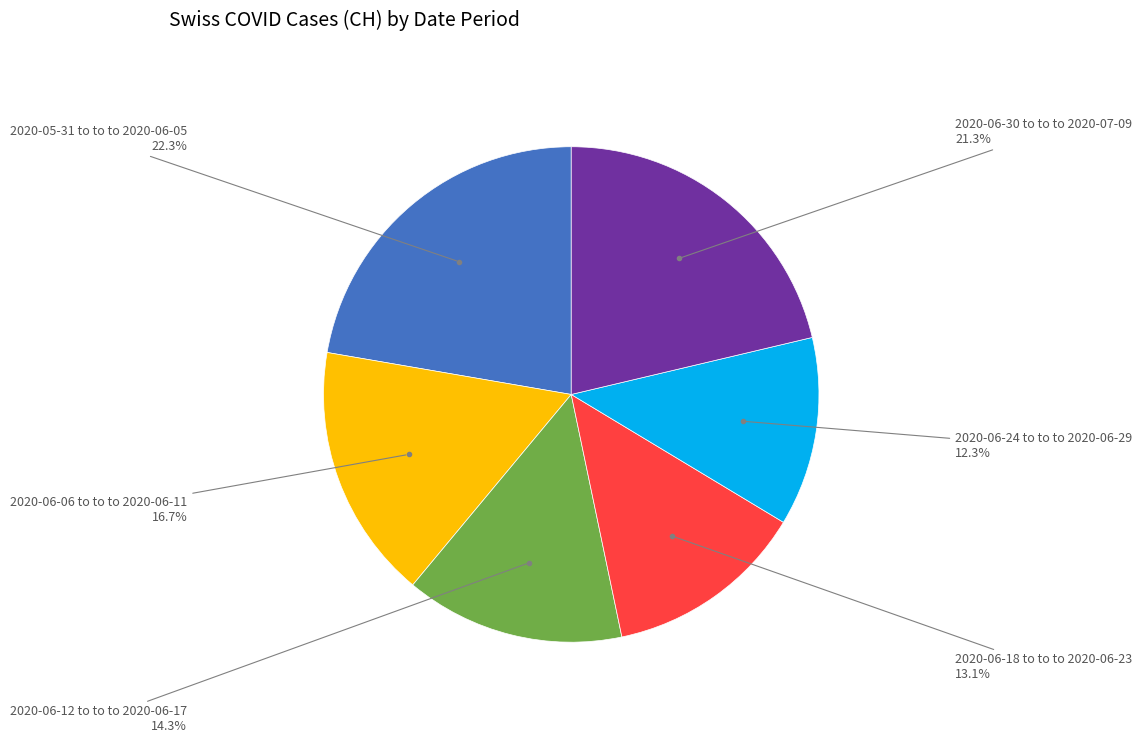

Is there any slice that represents more than half of the pie?

No